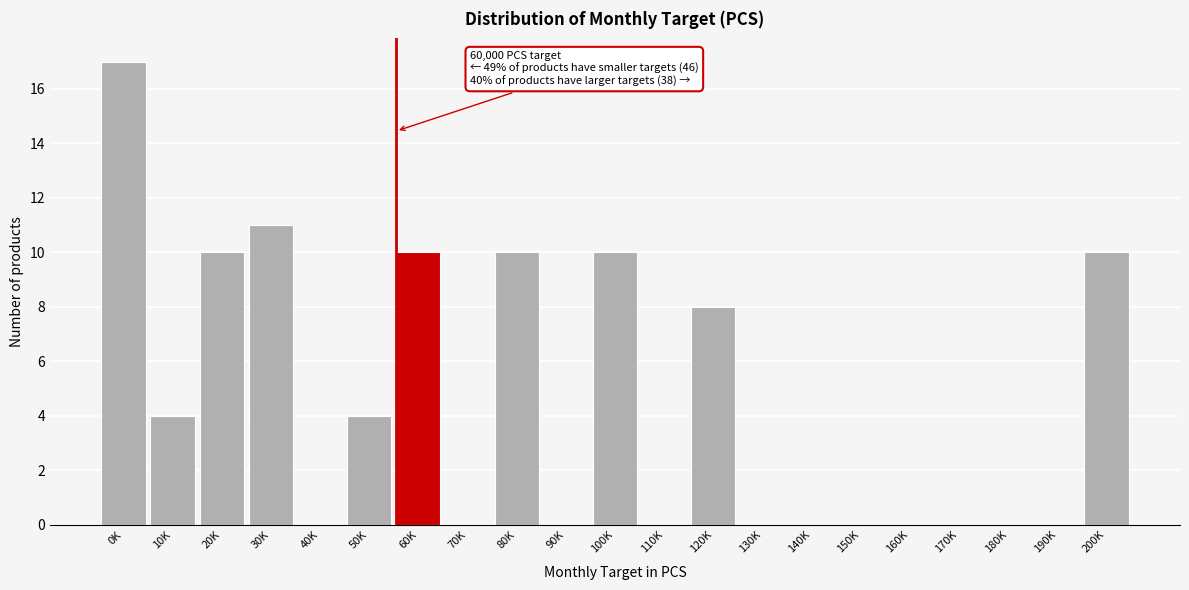

Reading right to left, list all the values displayed in this chart.

200K=10	190K=0	180K=0	170K=0	160K=0	150K=0	140K=0	130K=0	120K=8	110K=0	100K=10	90K=0	80K=10	70K=0	60K=10	50K=4	40K=0	30K=11	20K=10	10K=4	0K=17